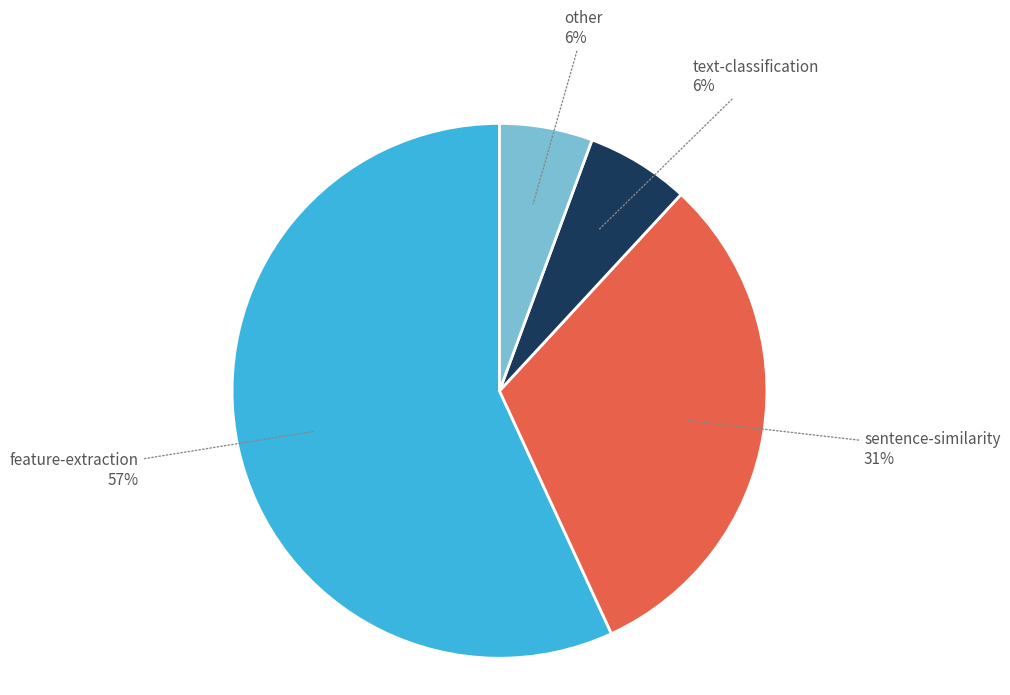

To the nearest percent, what is the difference between the largest and smallest slice percentages?

51%